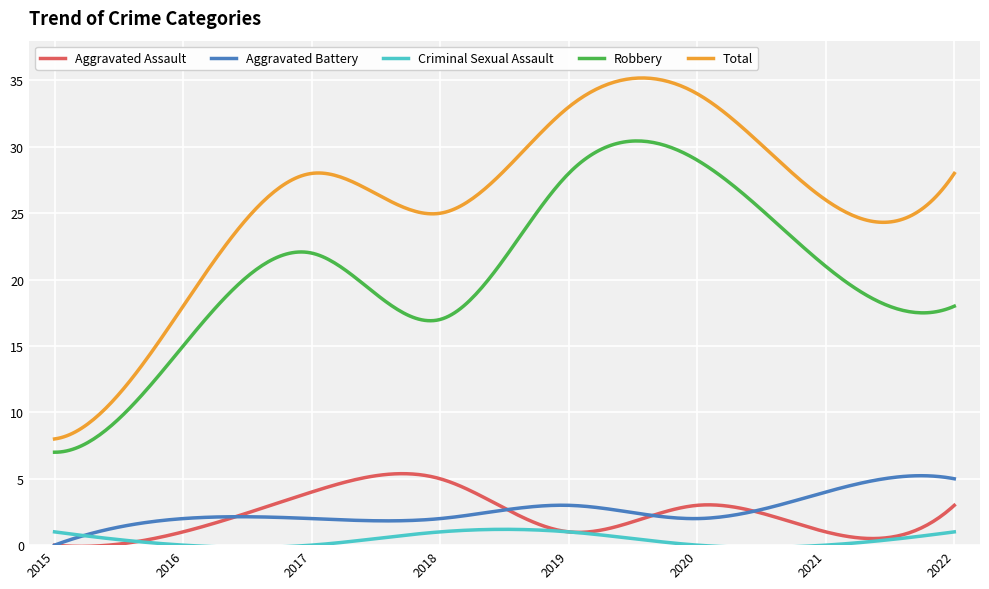

True or false: Aggravated Battery and Total intersect in this chart.

False